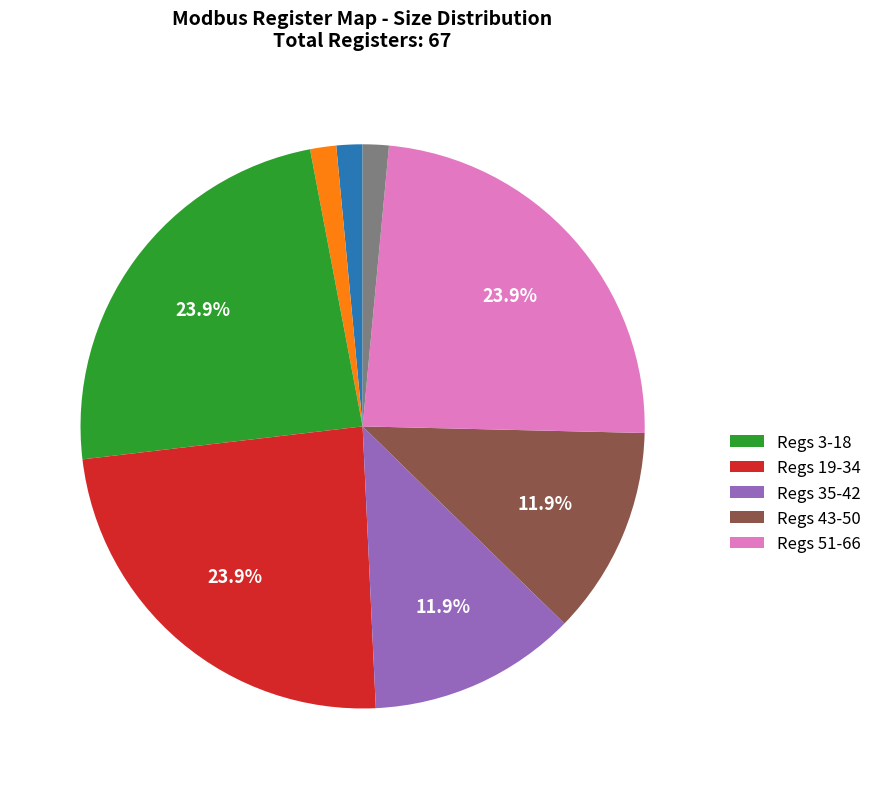

Does any single category account for the majority?

No